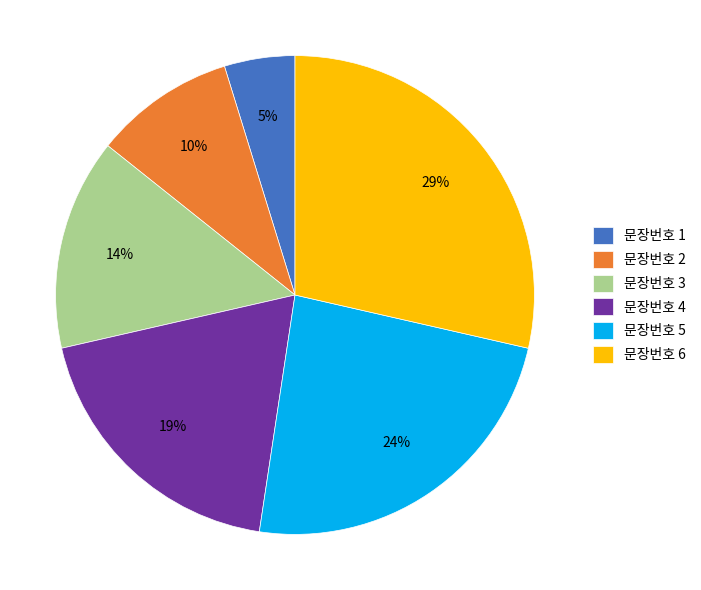

Is it true that 문장번호 4 is 19% of the pie?

True